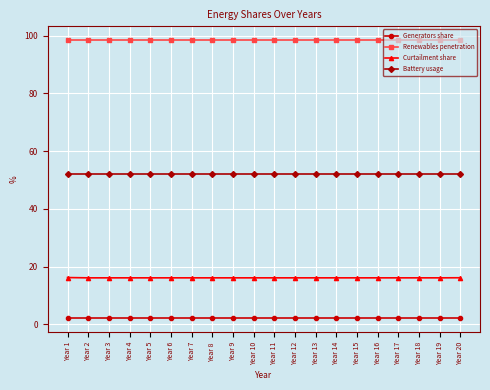

True or false: Generators share and Curtailment share intersect in this chart.

False